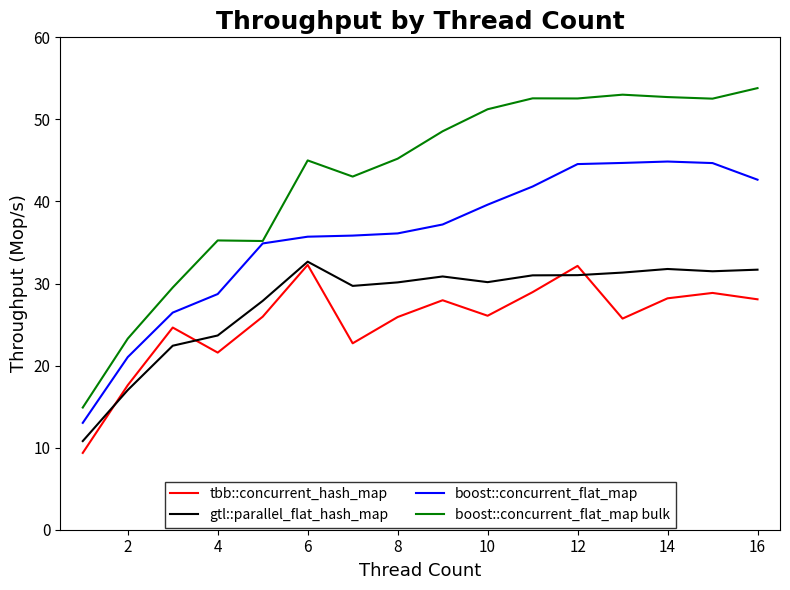

Which series has the largest total across all categories?

boost::concurrent_flat_map bulk